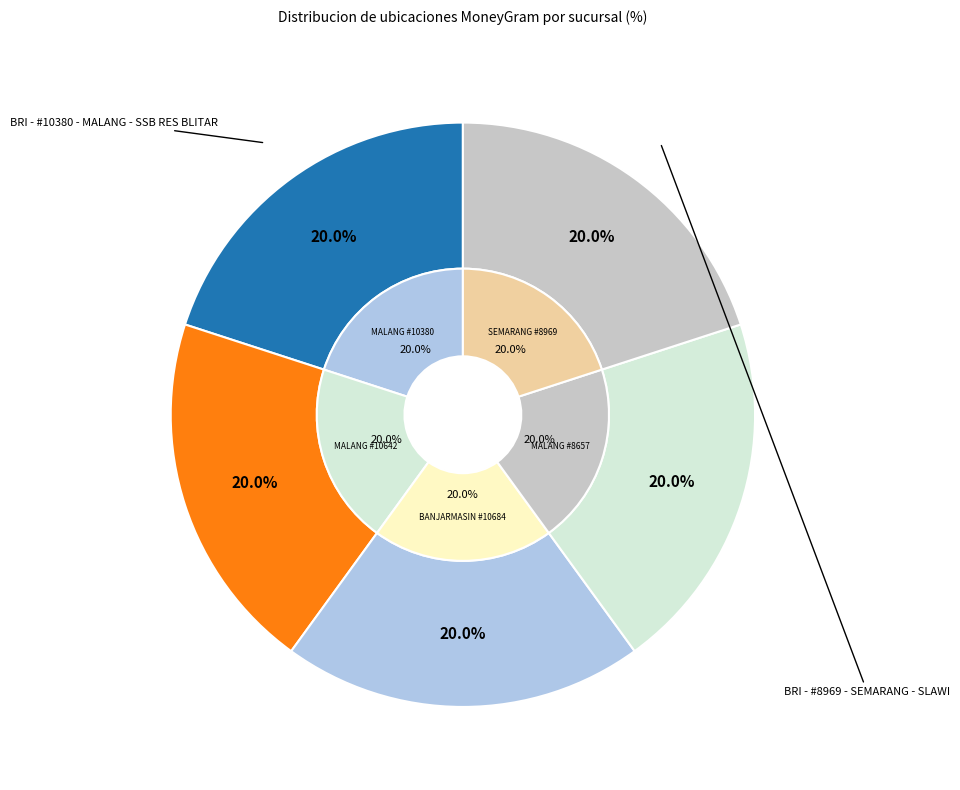

Does BRI - #10684 - BANJARMASIN - SSB TABES S represent more than half of the total?

No